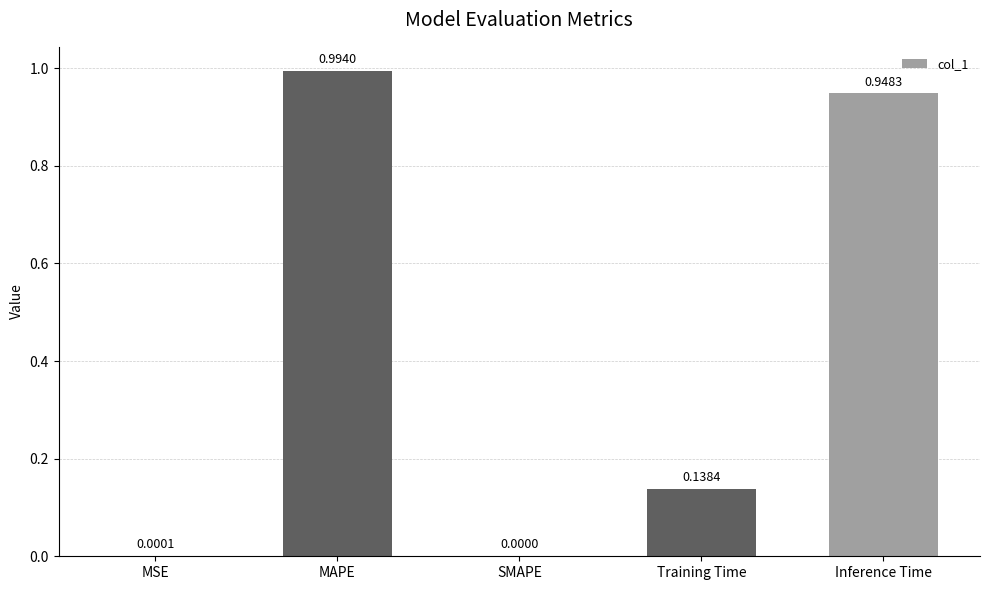

Between MAPE and Inference Time, which is larger?

MAPE